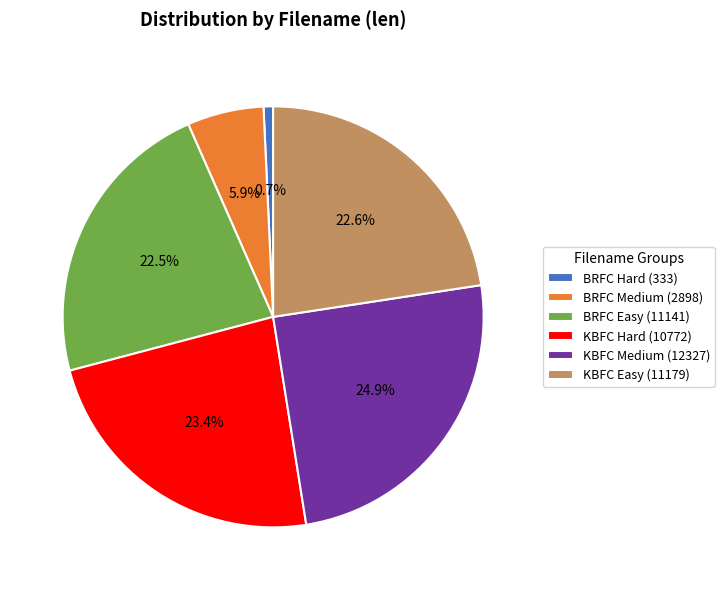

Does BRFC Hard (333) represent more than half of the total?

No